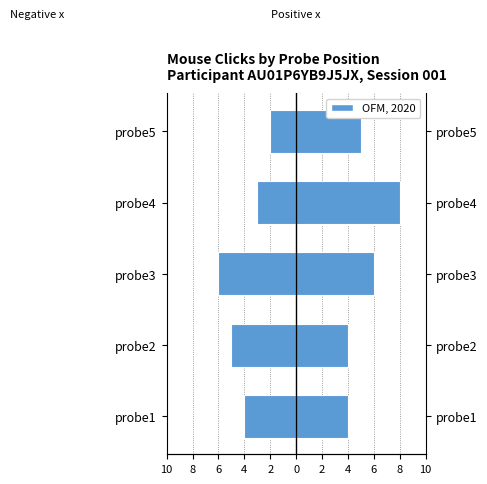

Which label corresponds to the largest value in the chart?

probe4